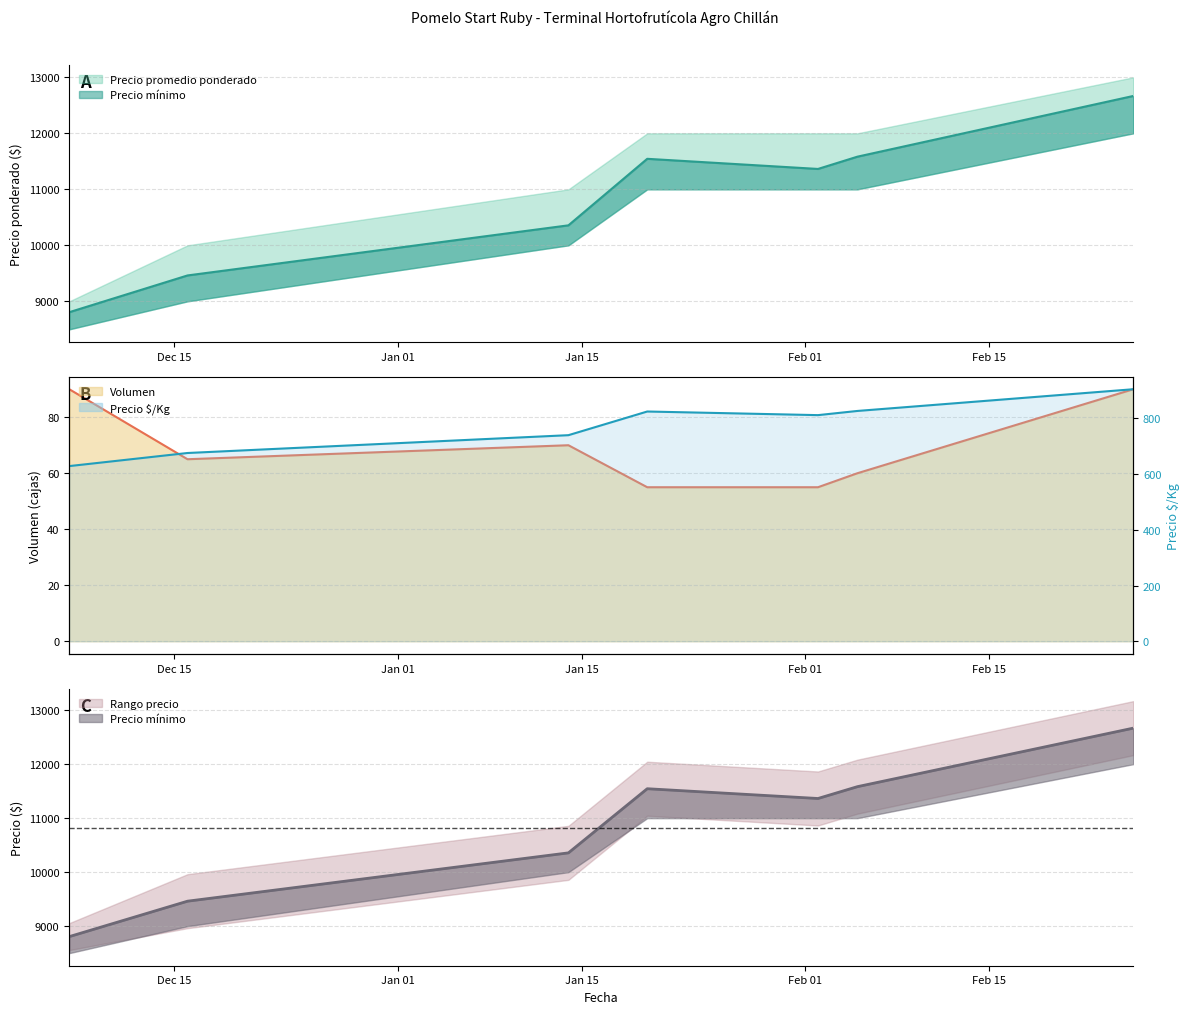

Is it true that Volumen equals 102 at 2021-01-14?

False